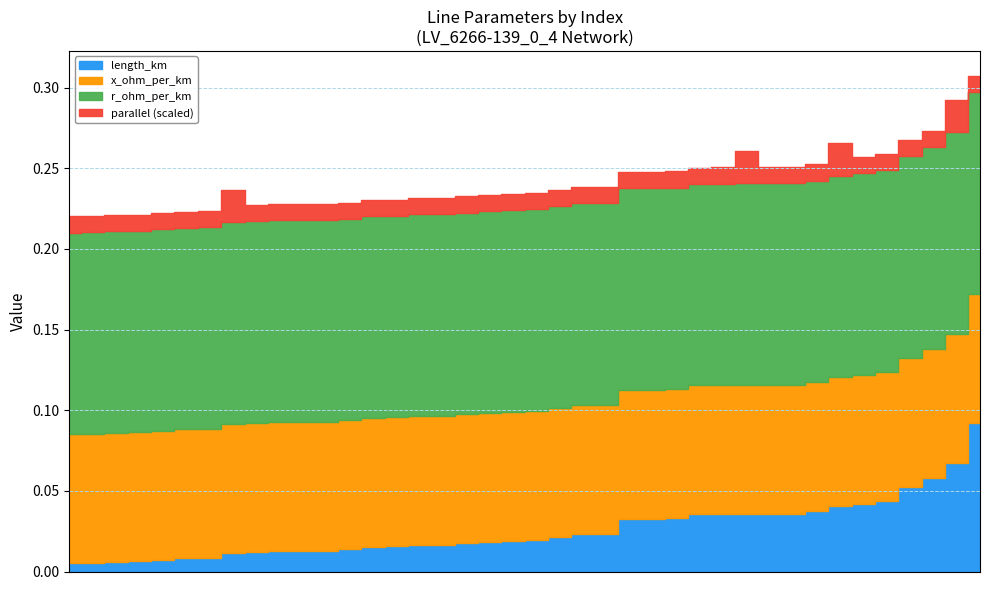

True or false: length_km has a value of 0.0 at 16.

True